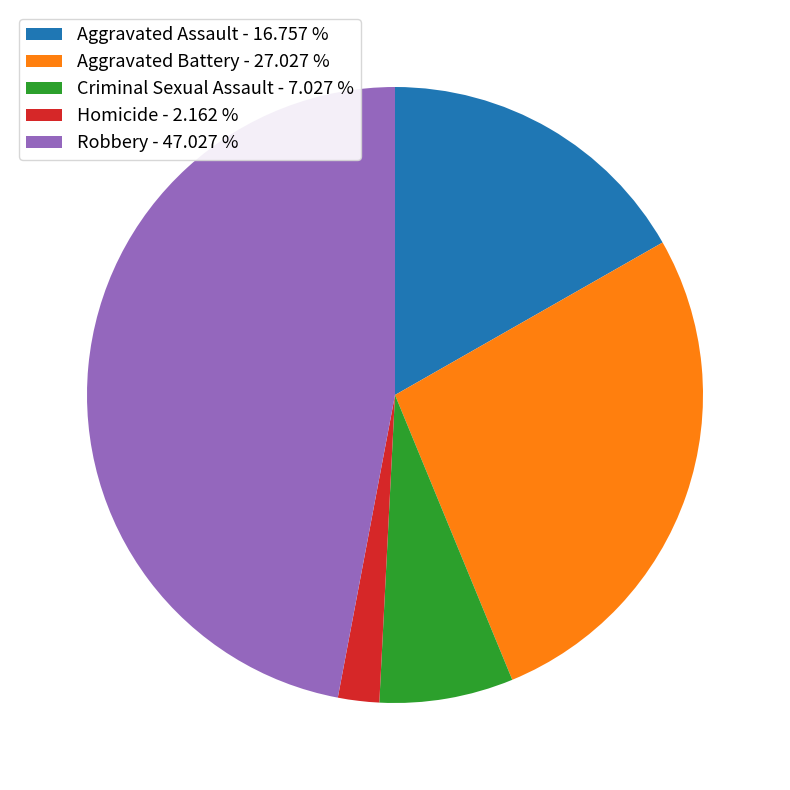

Does any single category account for the majority?

No